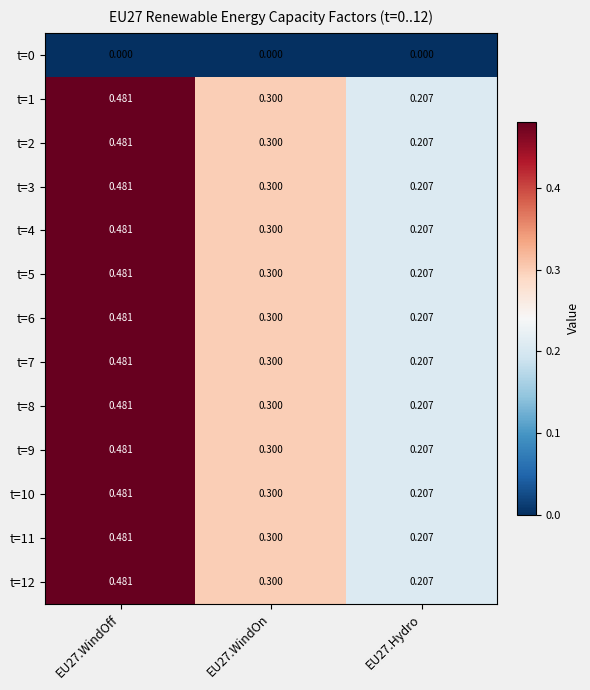

Is the value of t=0 at EU27.WindOff greater than the value of t=7 at EU27.WindOff?

No